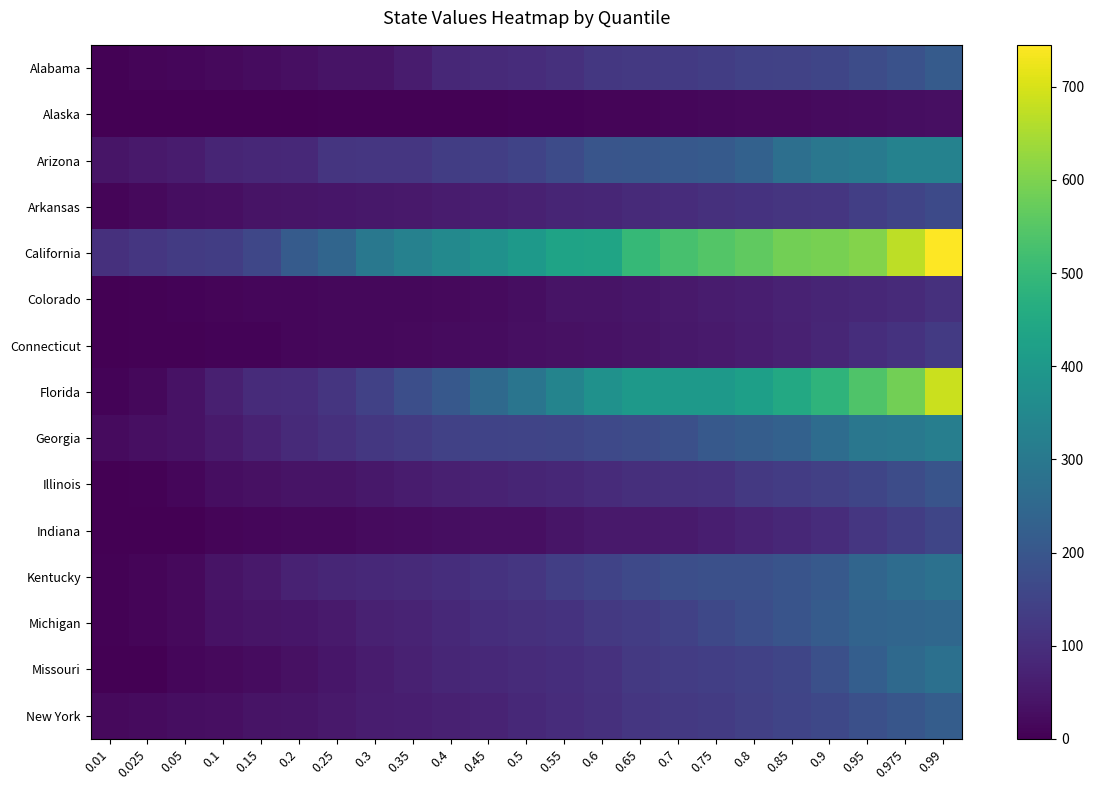

Which series has the largest range (max minus min)?

Florida